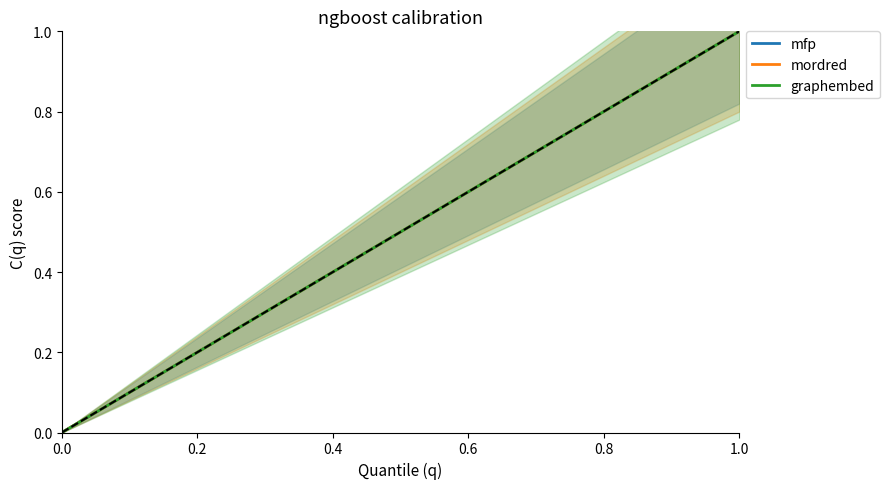

True or false: mfp and mordred cross at least once.

False